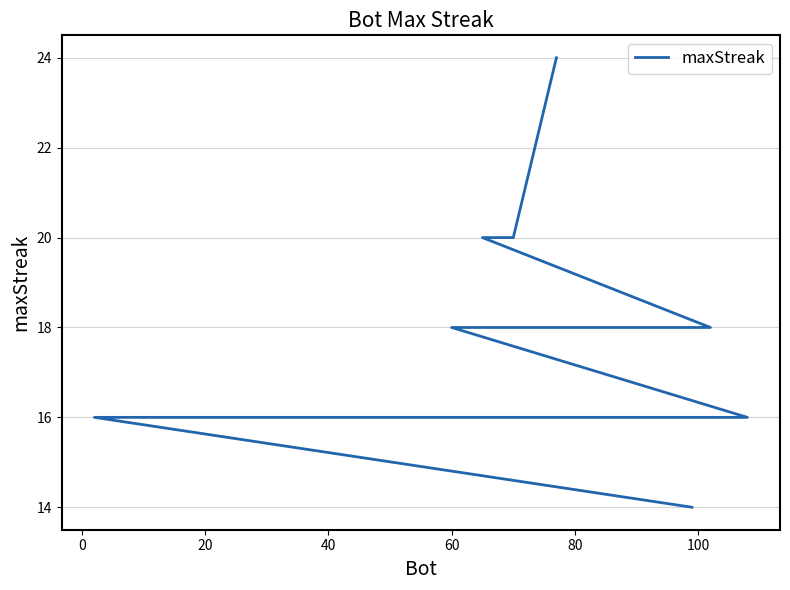

What is the ratio of the value at 60 to the value at 40?

1.0